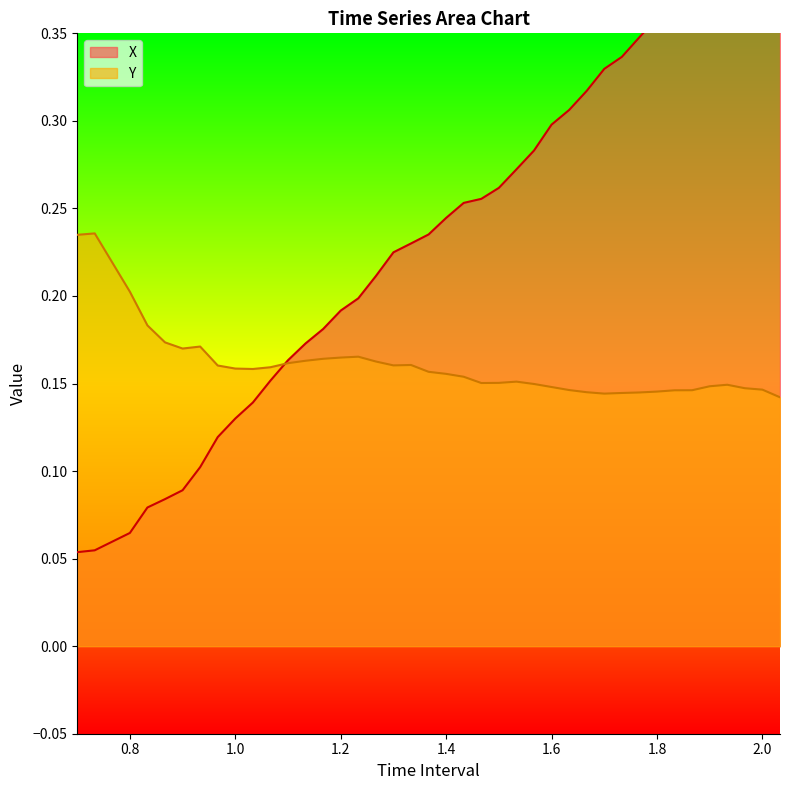

At which label does X reach its peak?

2.033333333333336